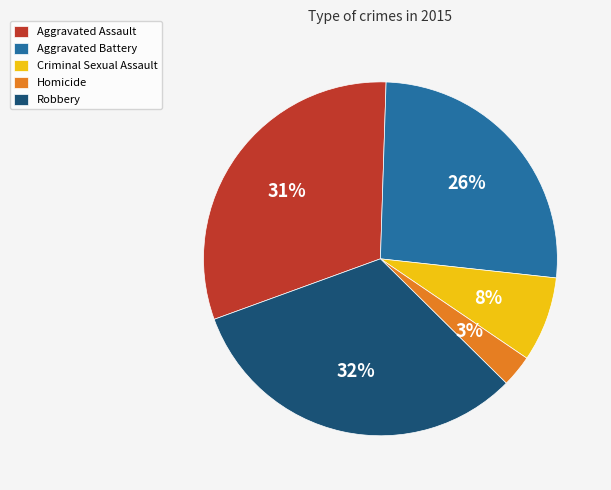

What is the largest slice in the pie chart?

Robbery